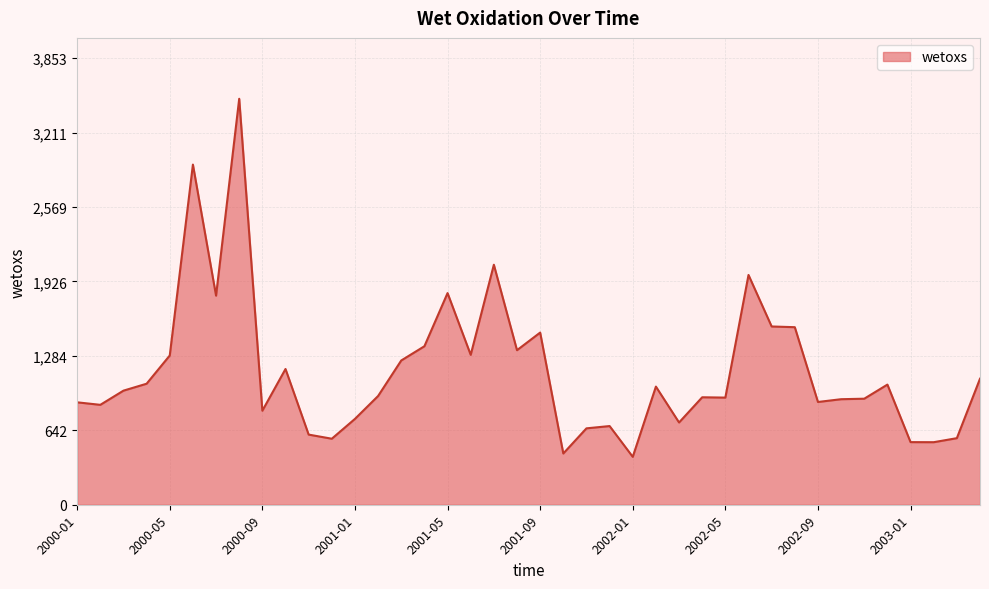

What is the minimum value shown in the chart?

413.4